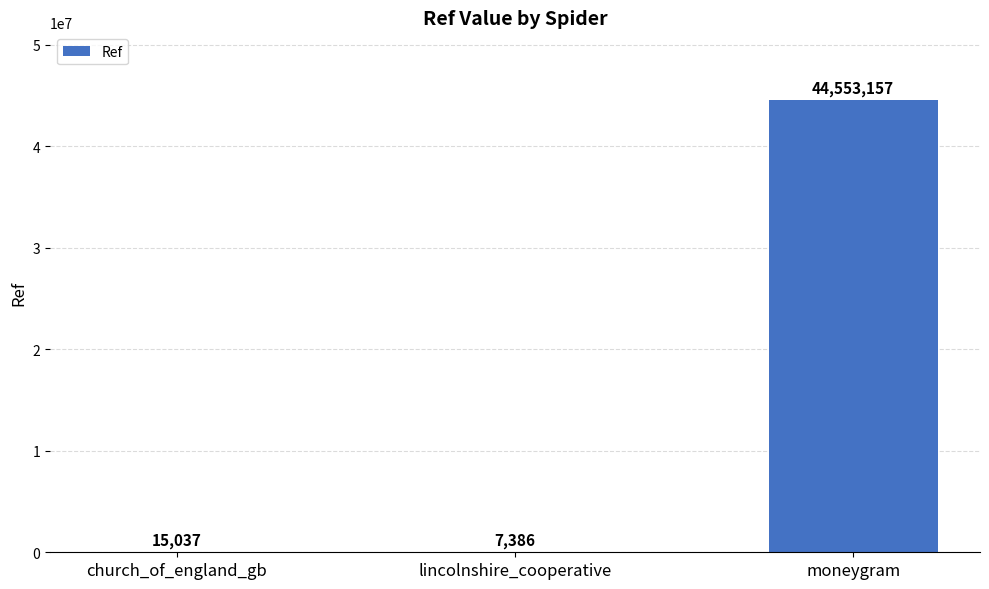

At which category does the chart reach its peak across all series?

moneygram